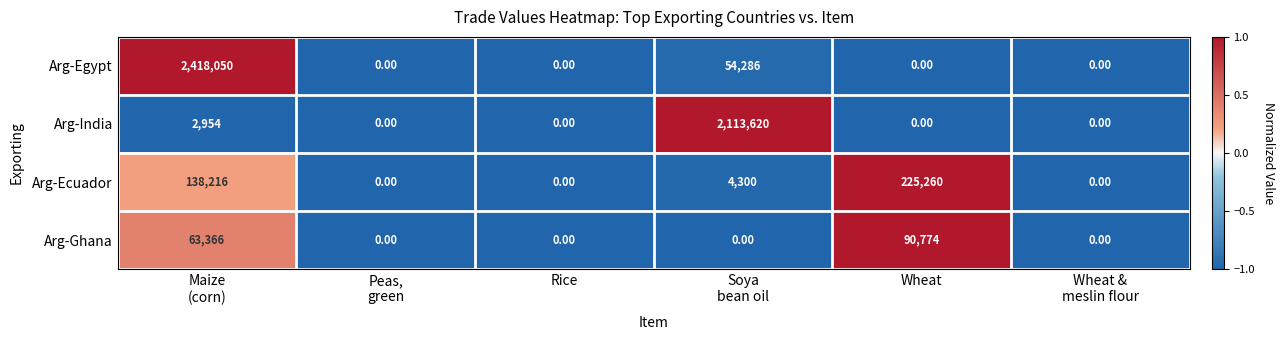

What is the sum of all Arg-Egypt values?

2472336